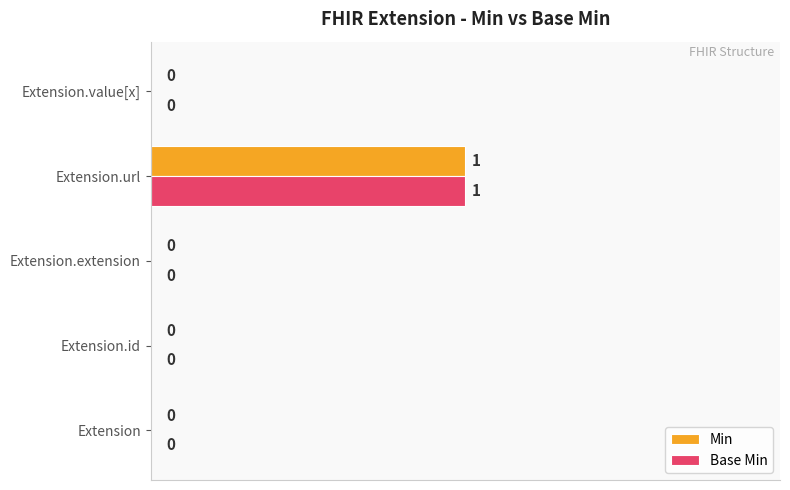

How many Min values are between 0 and 1?

5